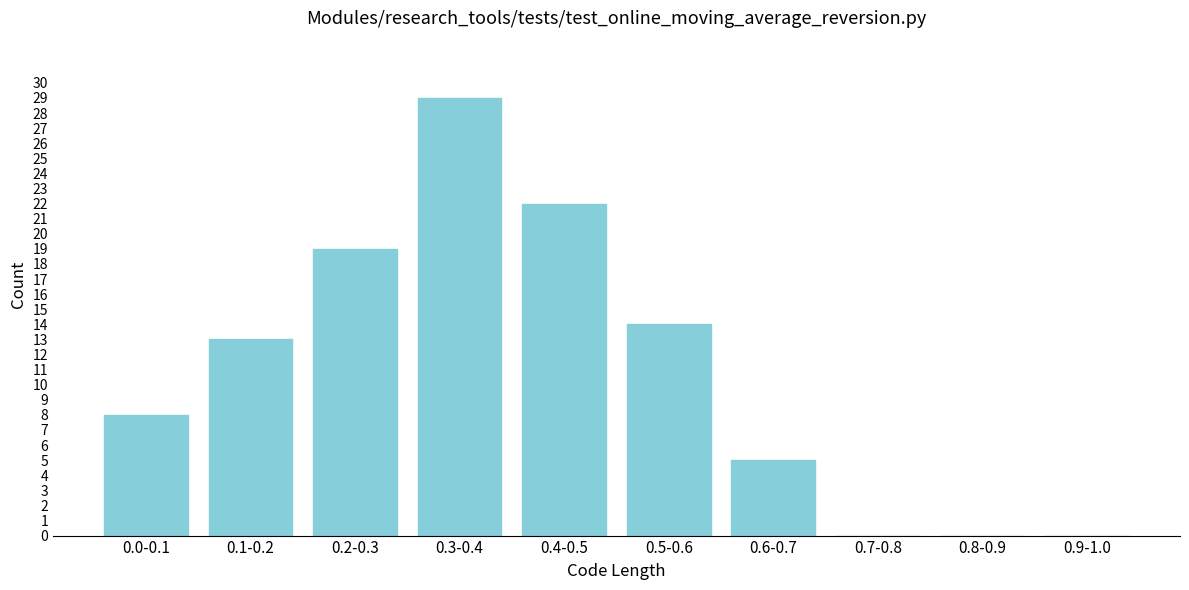

Reading left to right, extract all data points from this chart.

0.0-0.1=8	0.1-0.2=13	0.2-0.3=19	0.3-0.4=29	0.4-0.5=22	0.5-0.6=14	0.6-0.7=5	0.7-0.8=0	0.8-0.9=0	0.9-1.0=0